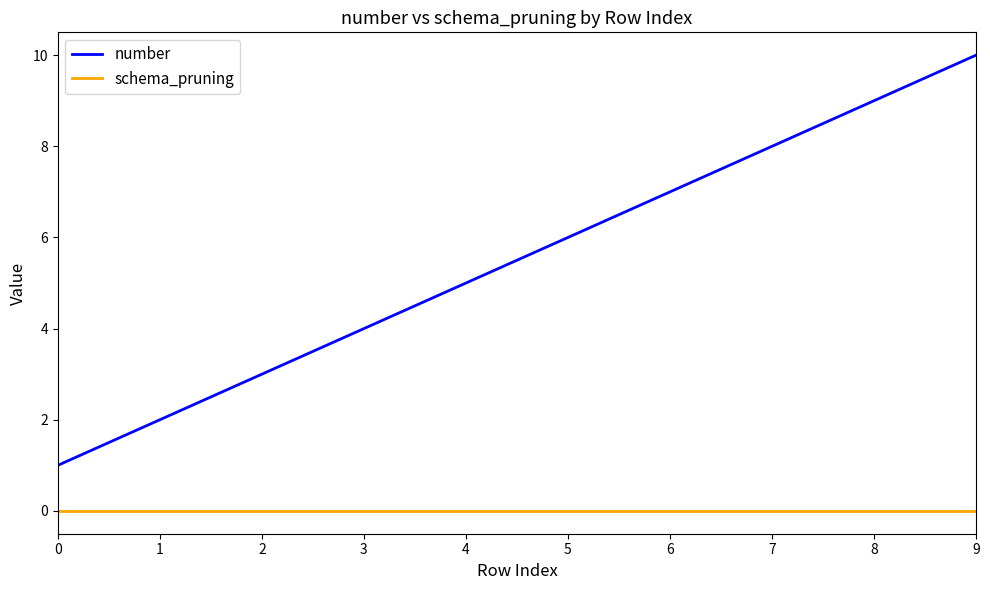

True or false: schema_pruning and number cross at least once.

False